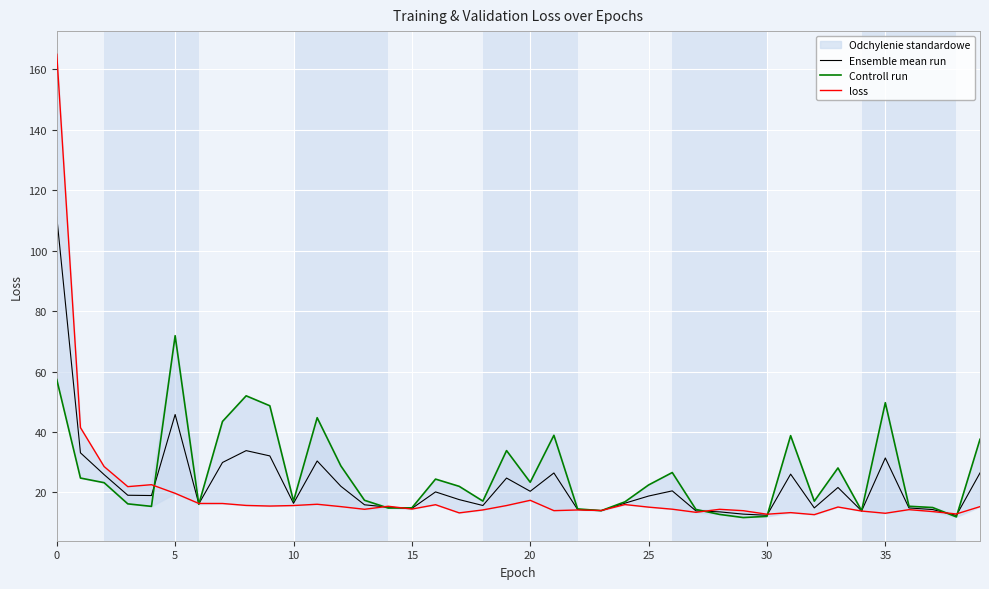

Which category has the lowest value in the Controll run series?

29